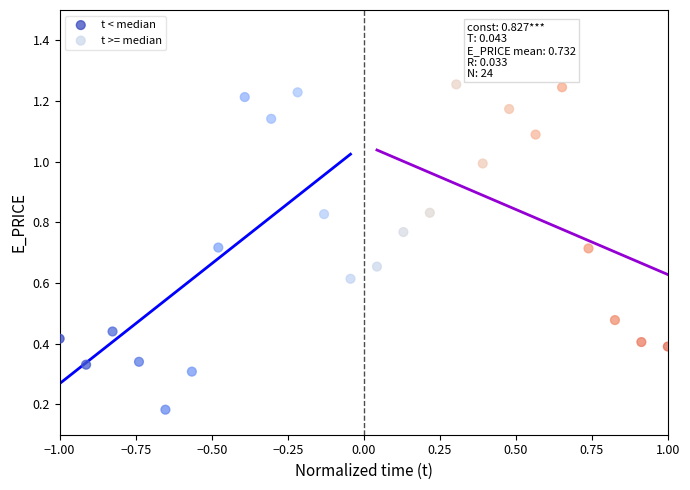

What are all the series names shown in the legend?

t < median, t >= median